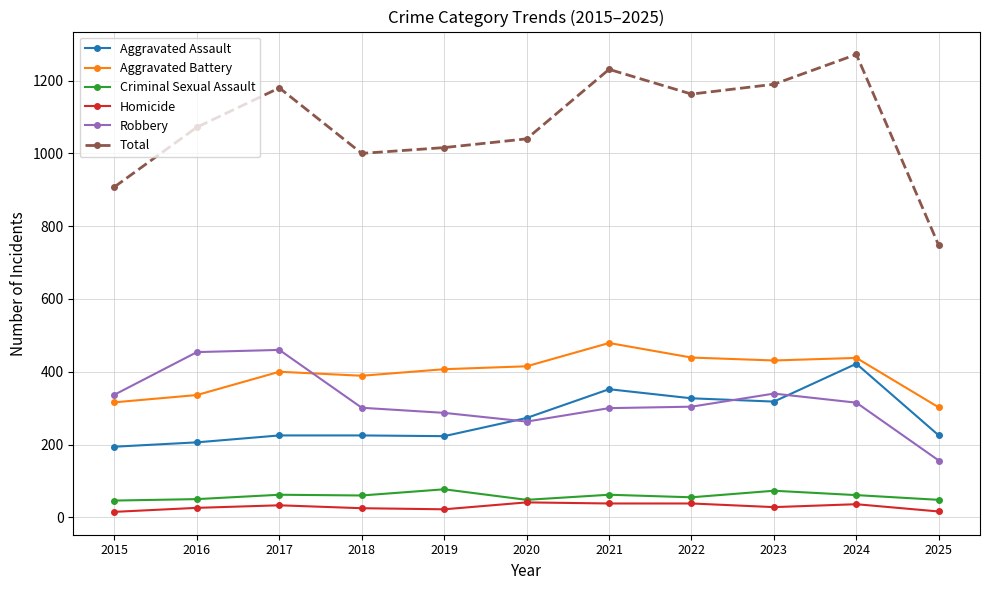

How many categories are shown in the chart?

11